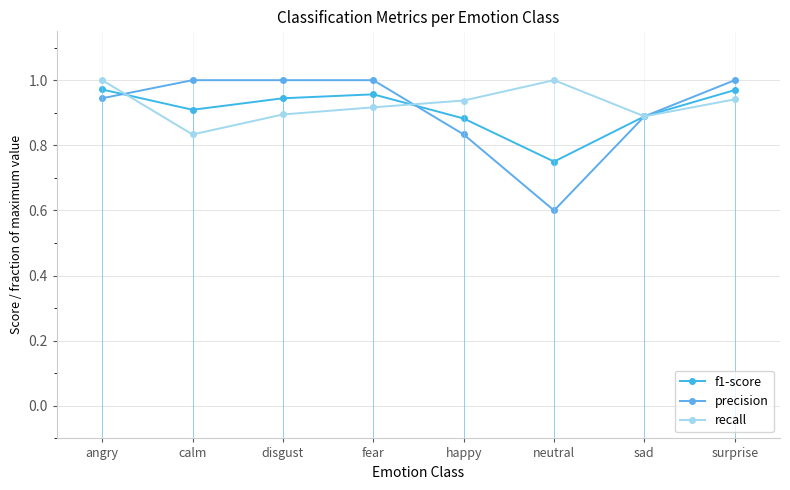

List the labels in order of f1-score value, largest first.

angry, surprise, fear, disgust, calm, sad, happy, neutral